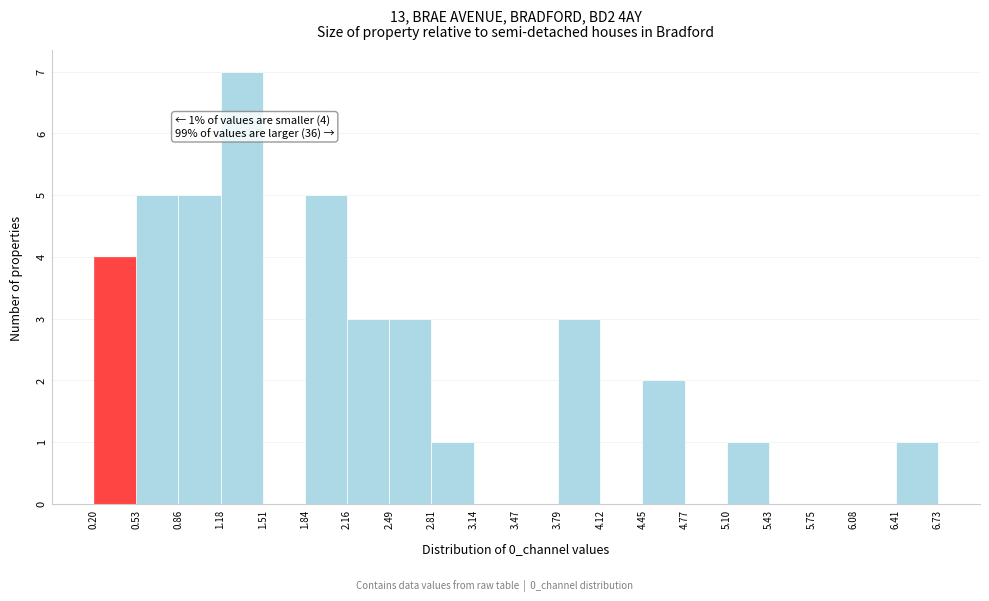

Over which range of the x-axis is the bar tallest?

1.18 to 1.51